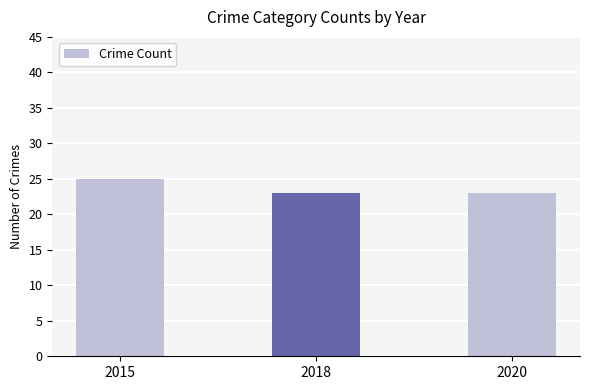

Is it true that the value at 2020 is 33?

False